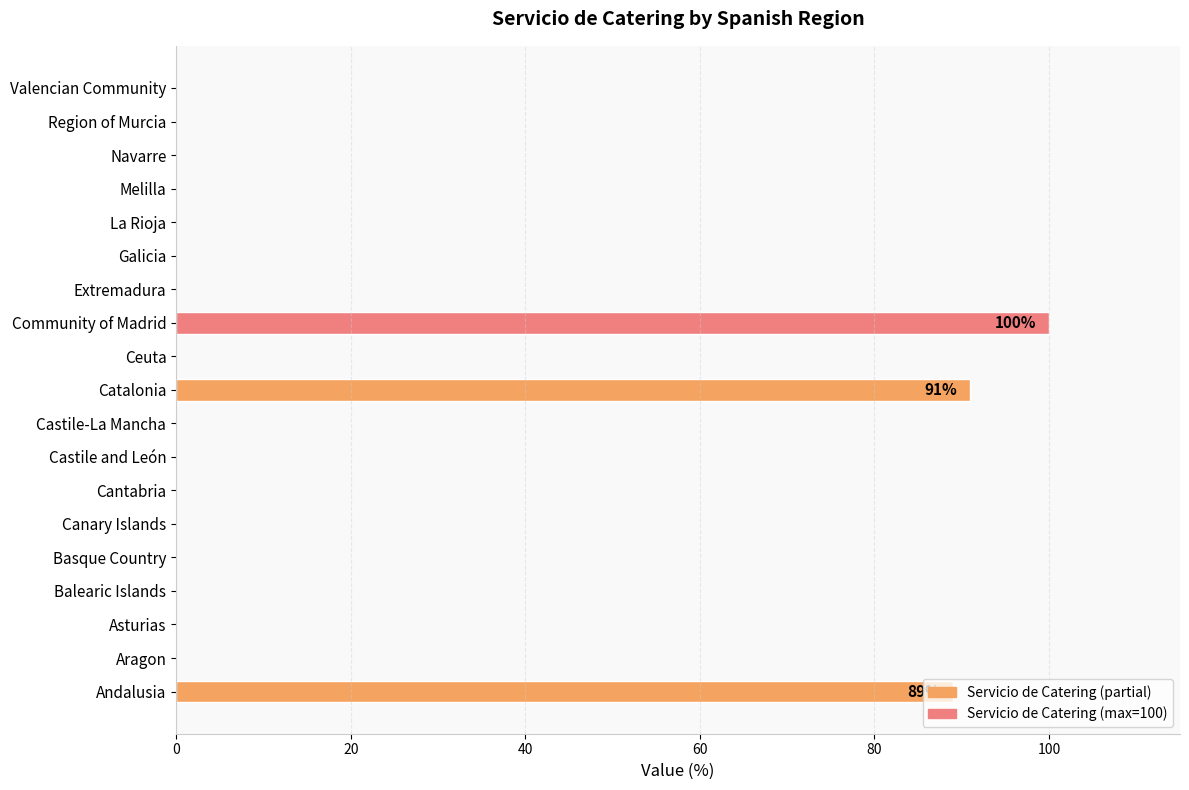

What is the sum of all values?

280